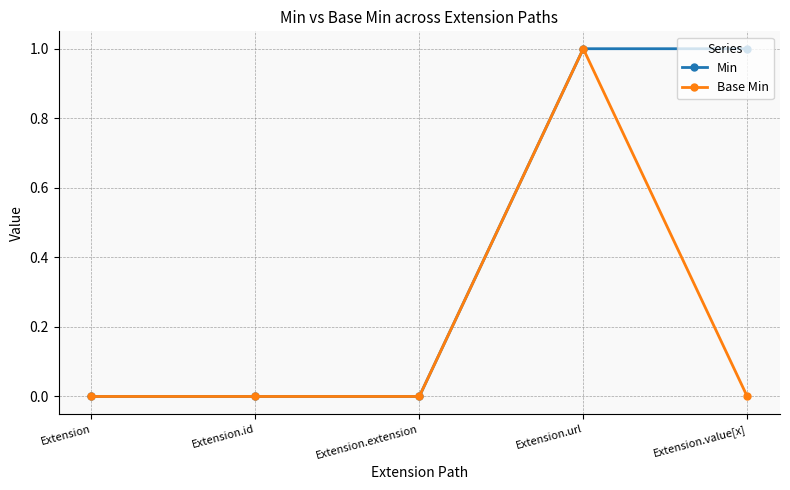

What is the label of the 2nd point from the right?

Extension.url